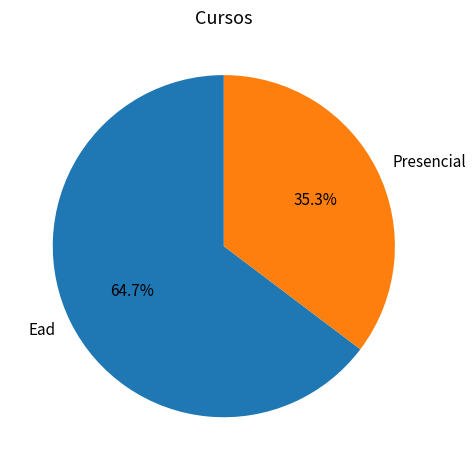

To the nearest percent, what is the difference between the largest and smallest slice percentages?

29%